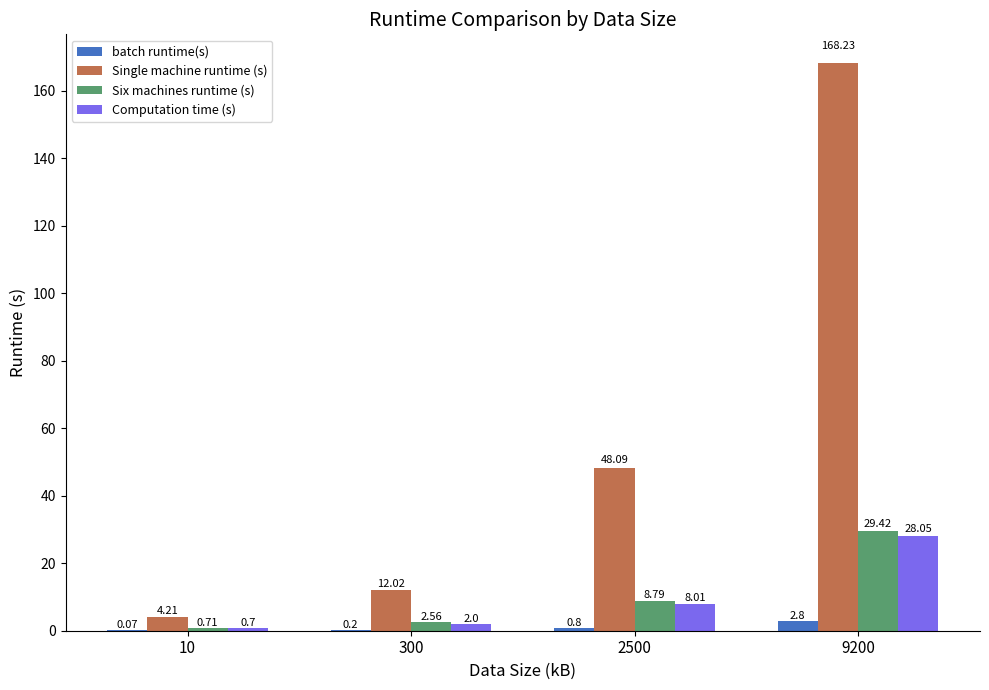

How many data points does each series have?

4